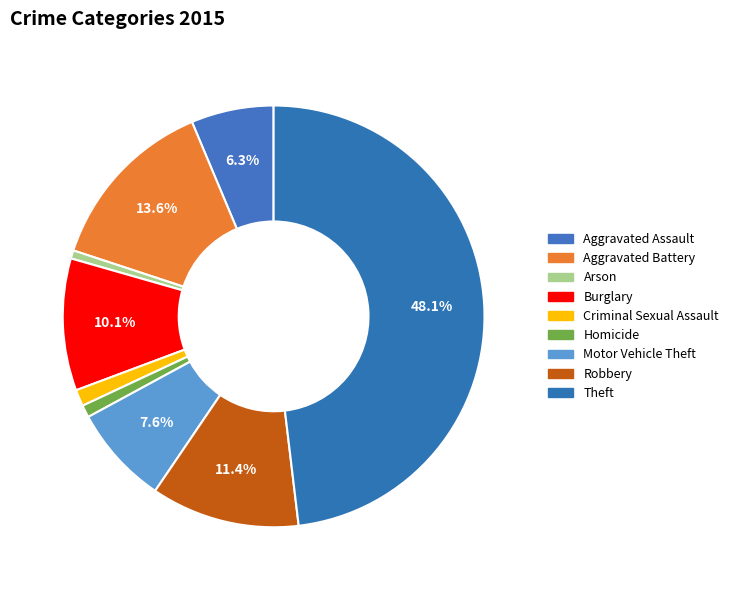

Combined, do Theft and Aggravated Assault account for over 50%?

Yes